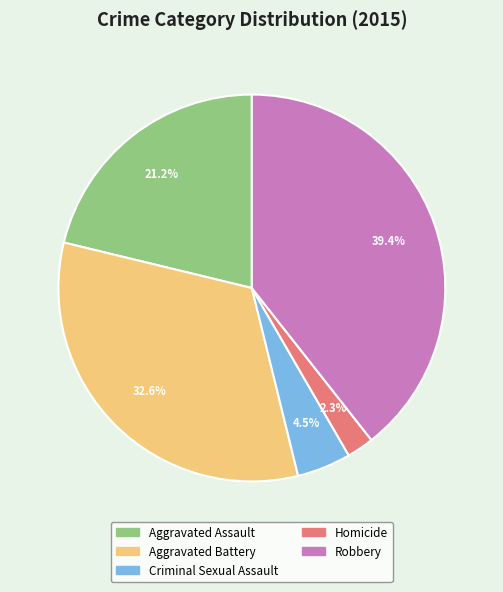

Which slice is the largest?

Robbery